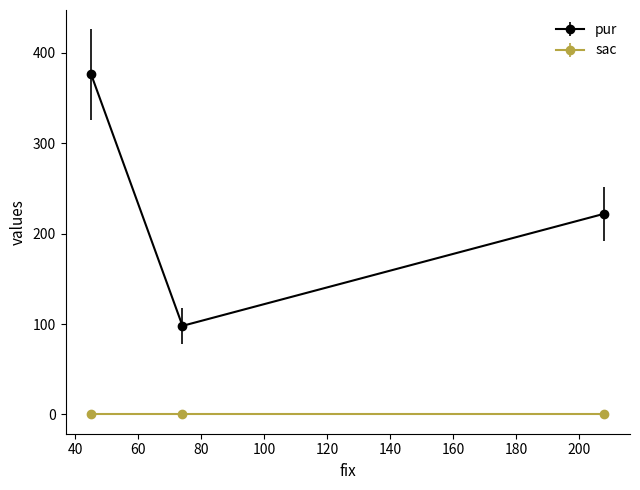

The value at 74 is 98. True or false?

True